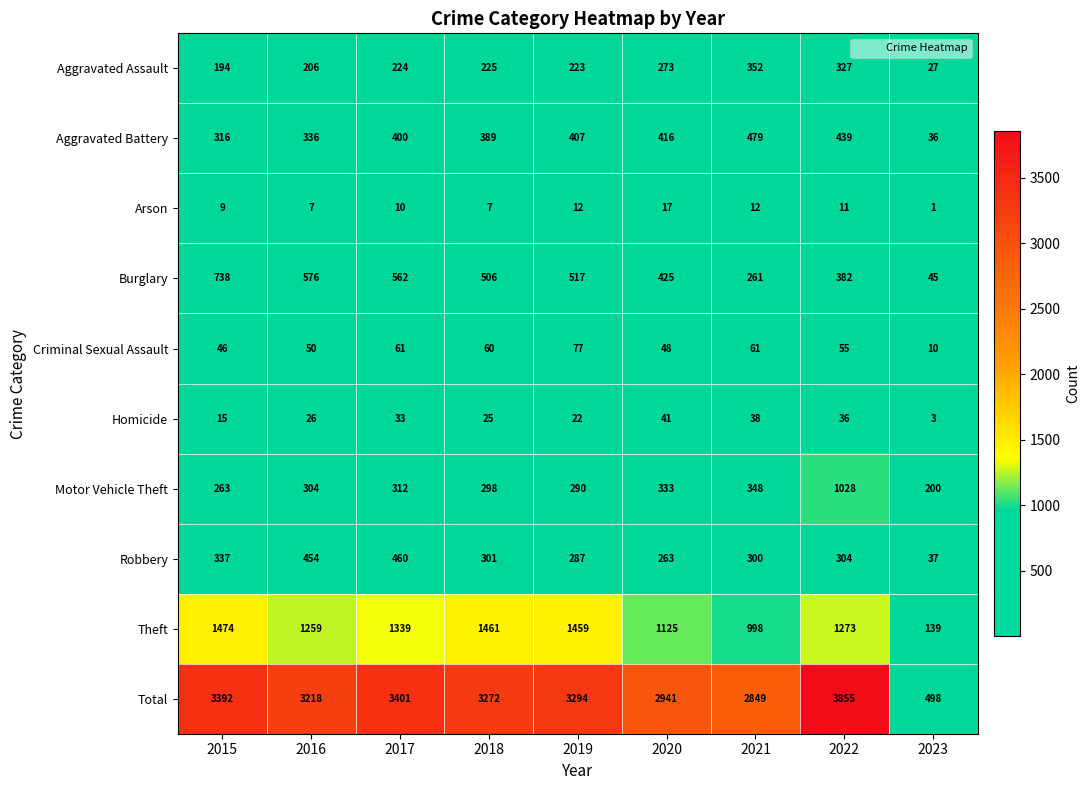

At 2023, list the series in order from smallest to largest.

Arson, Homicide, Criminal Sexual Assault, Aggravated Assault, Aggravated Battery, Robbery, Burglary, Theft, Motor Vehicle Theft, Total